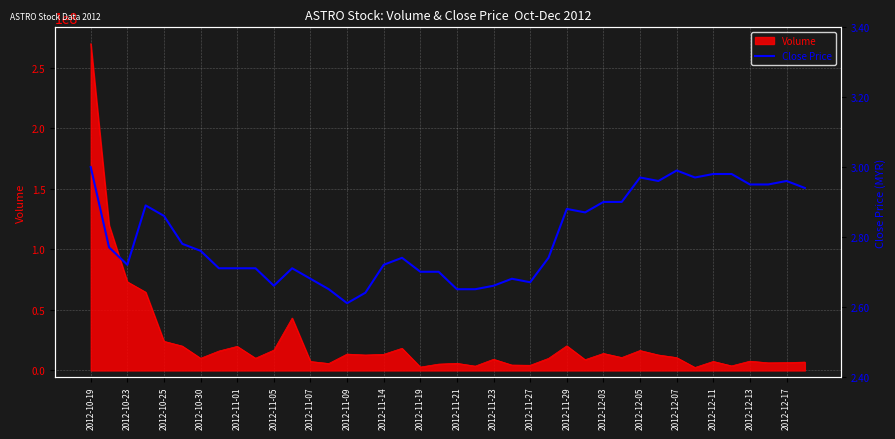

Does the chart display data point markers on the line(s)?

No